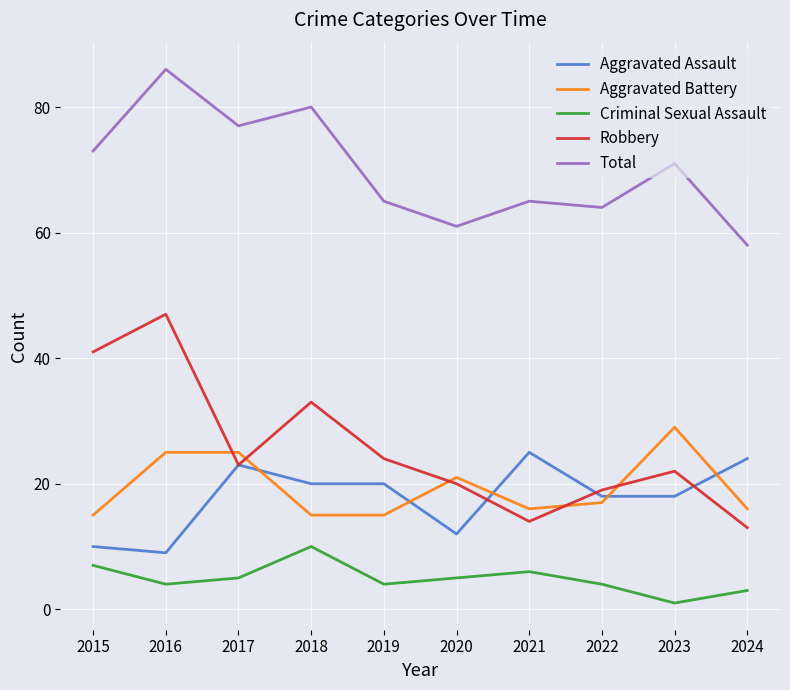

What is the maximum value shown in the chart?

86